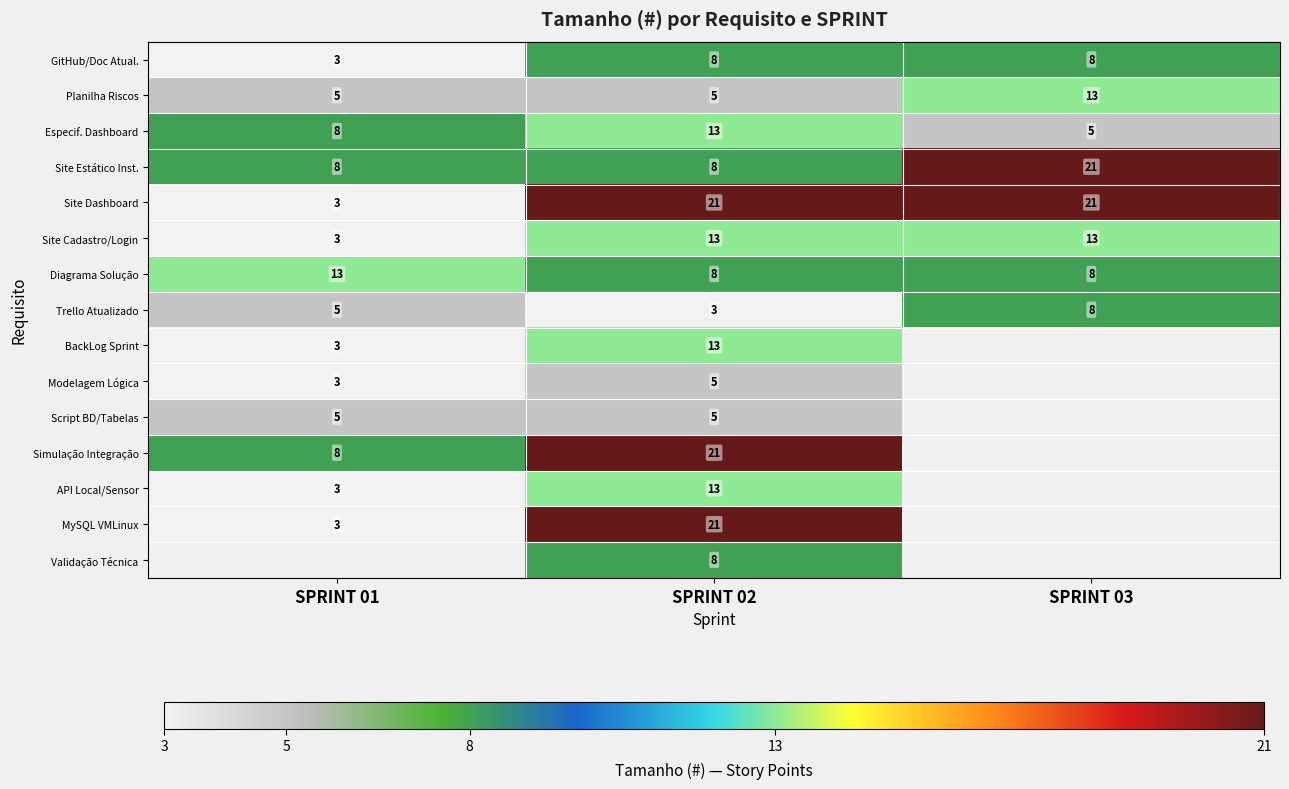

What is the minimum value for Diagrama Solução?

8